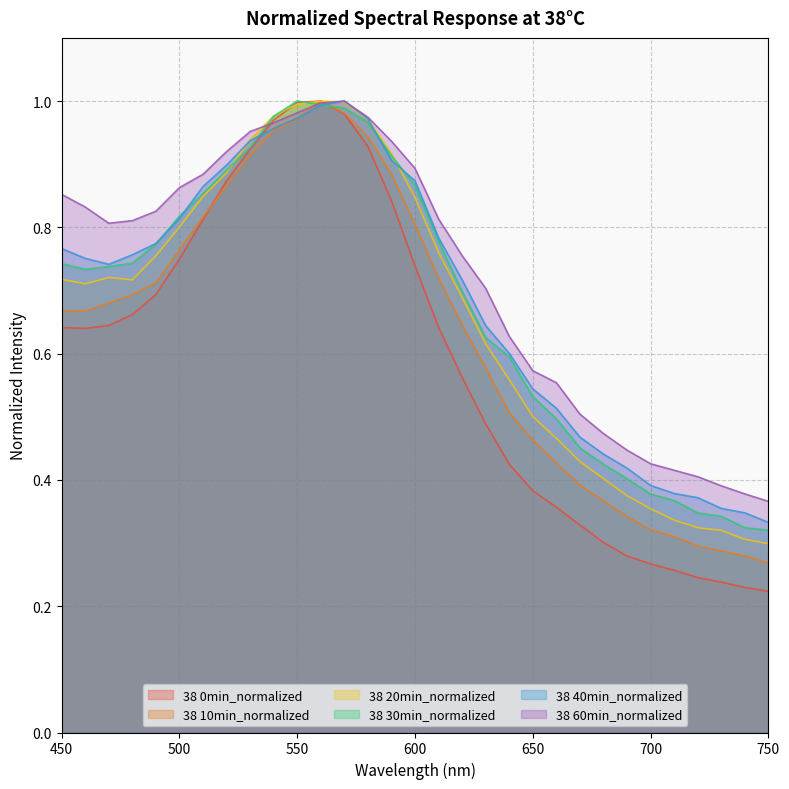

The value of 38 40min_normalized at 690 is 0.4. True or false?

True